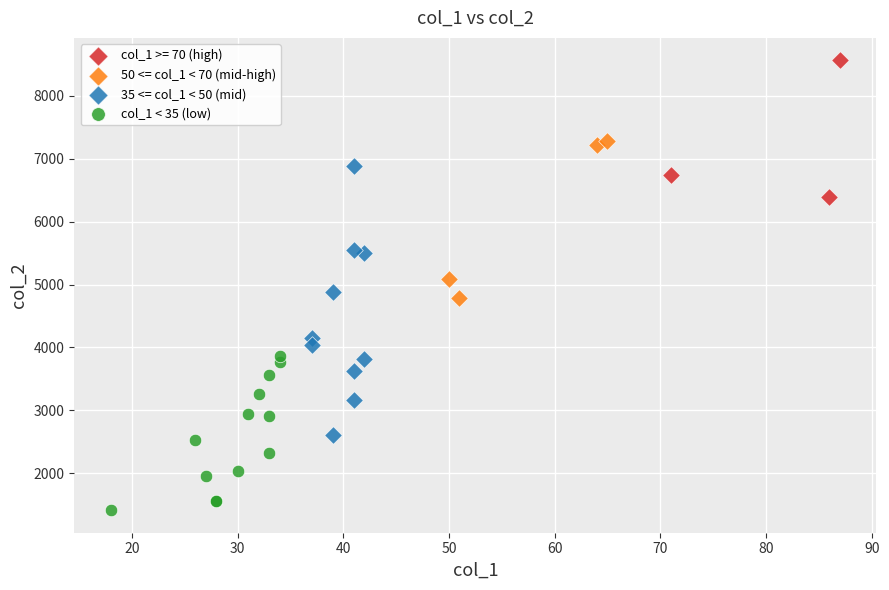

Which series reaches the maximum Y coordinate?

col_1 >= 70 (high)